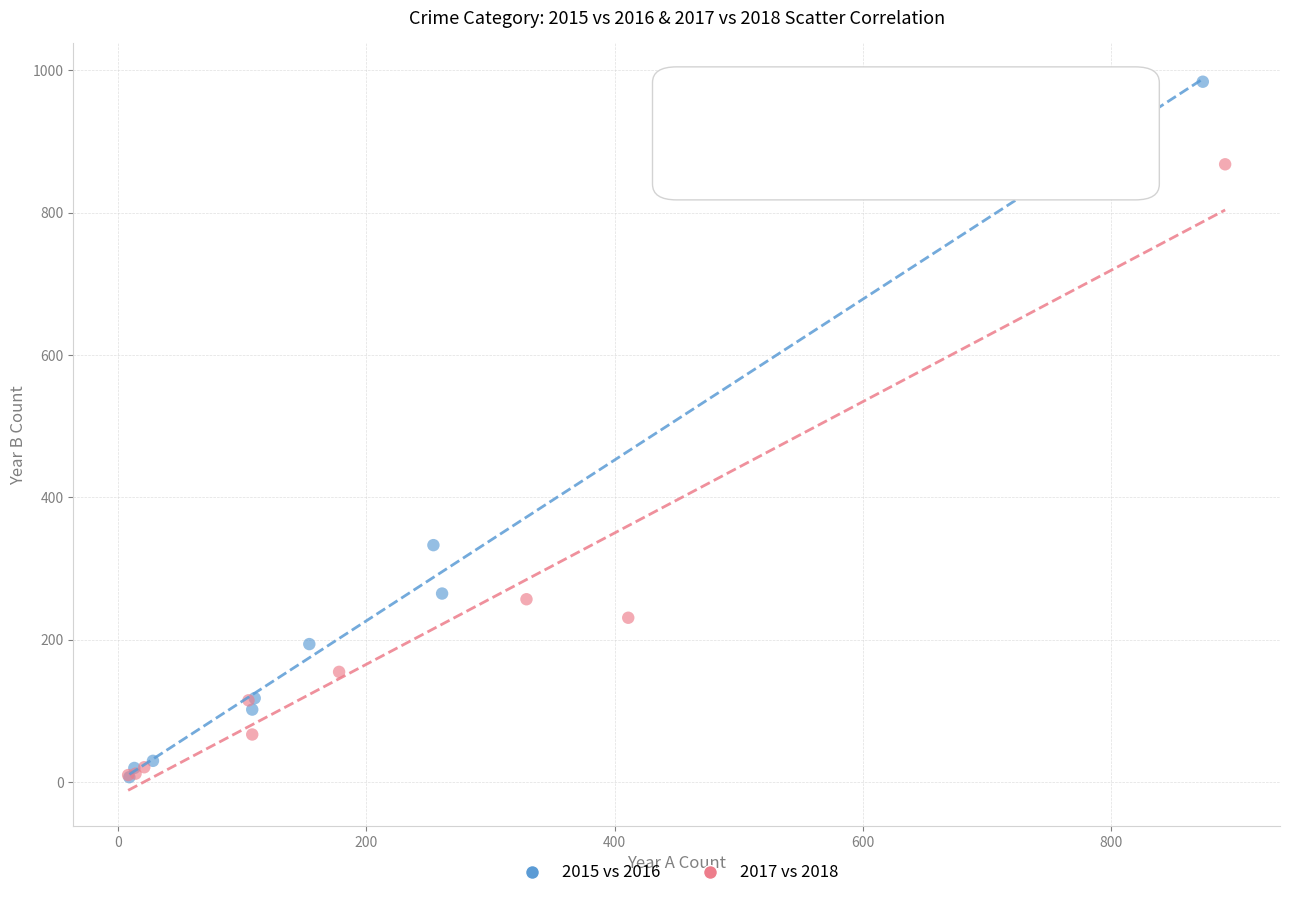

Which series has the widest spread of Y values?

2015 vs 2016